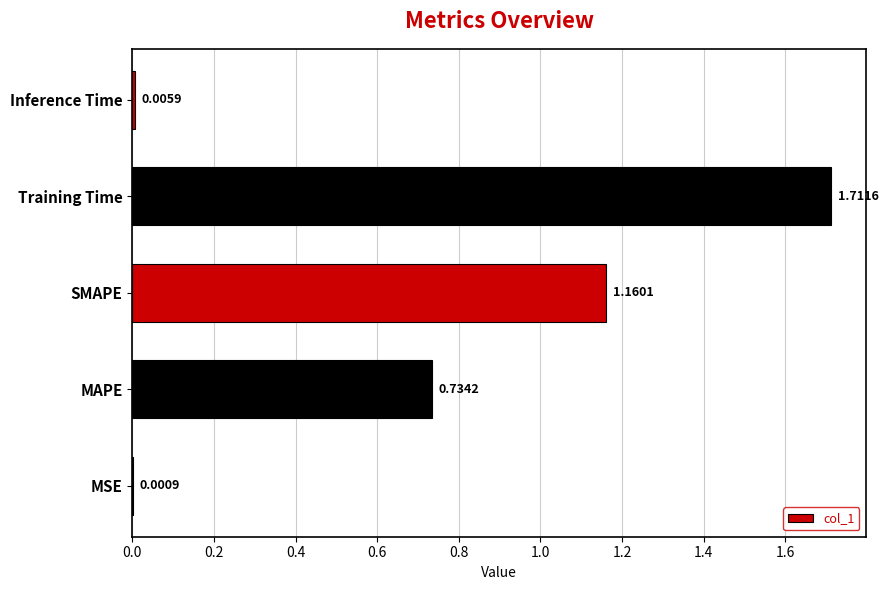

What is the change in value from MSE to Training Time?

+1.7